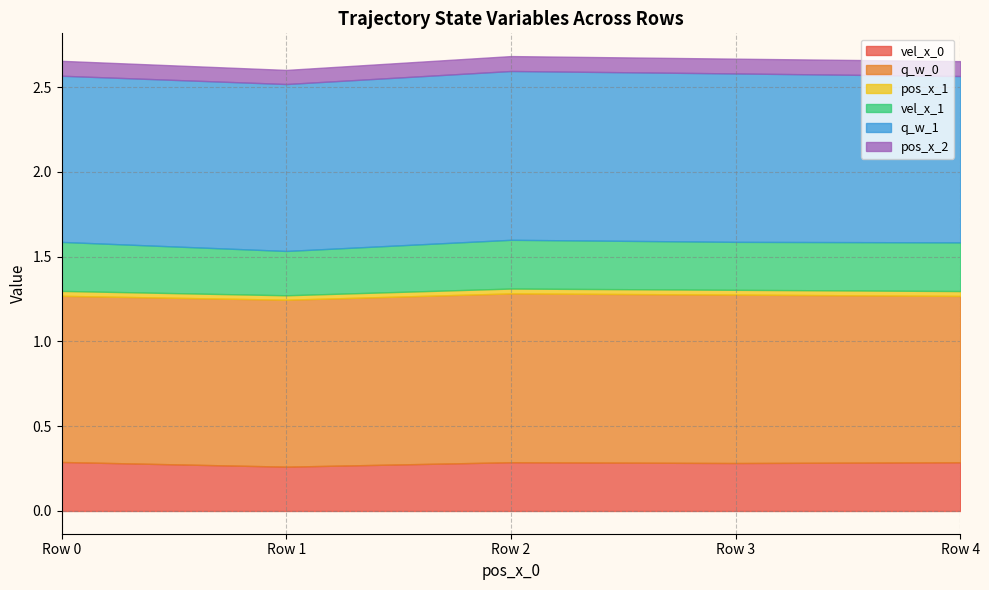

At which category is the sum across all series the highest?

Row 2